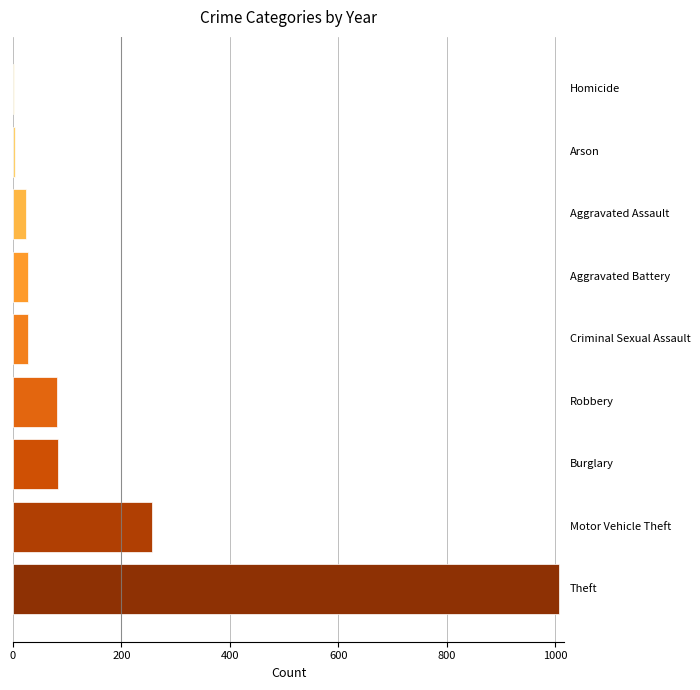

What is the sum of all values?

1510